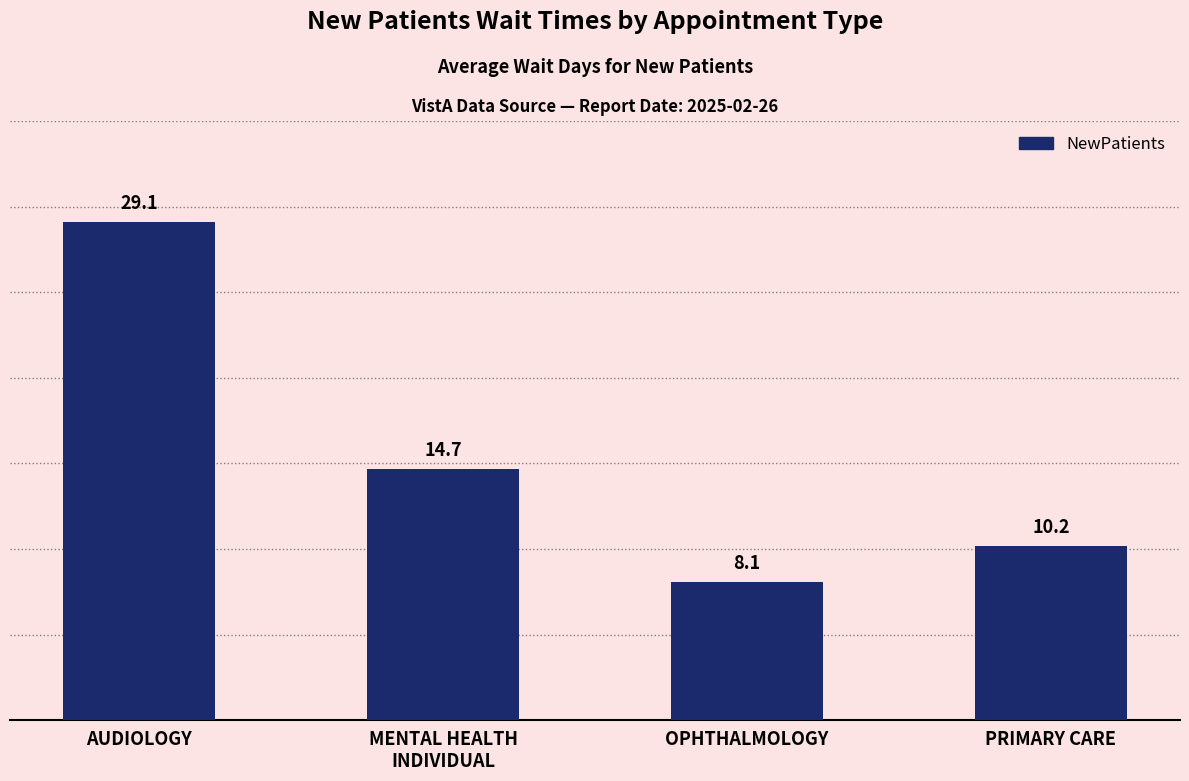

True or false: the data shows 51.9 at AUDIOLOGY.

False